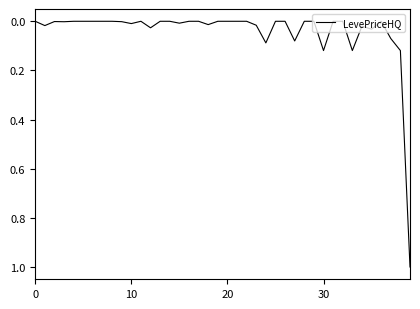

What is the greatest value displayed?

1.0